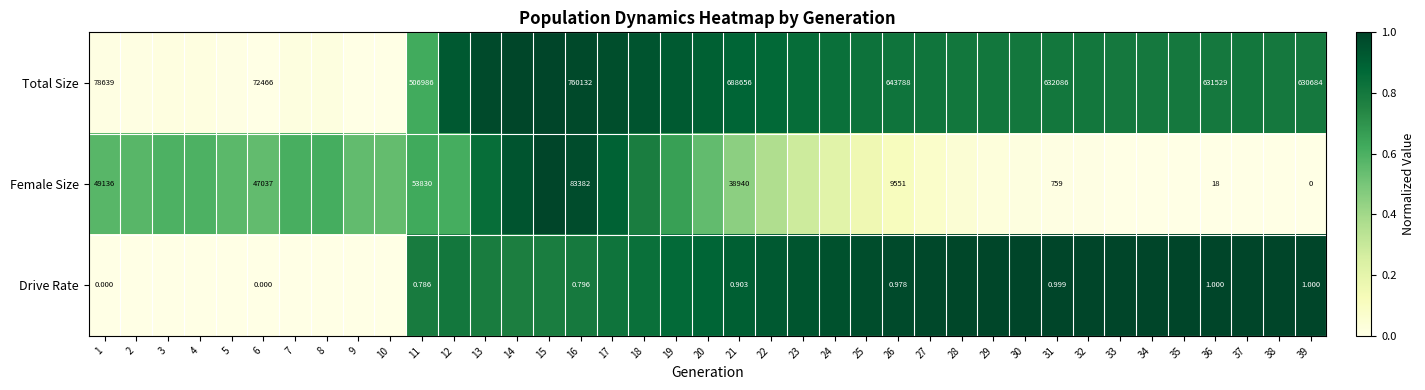

What is the maximum value shown in the chart?

1.0